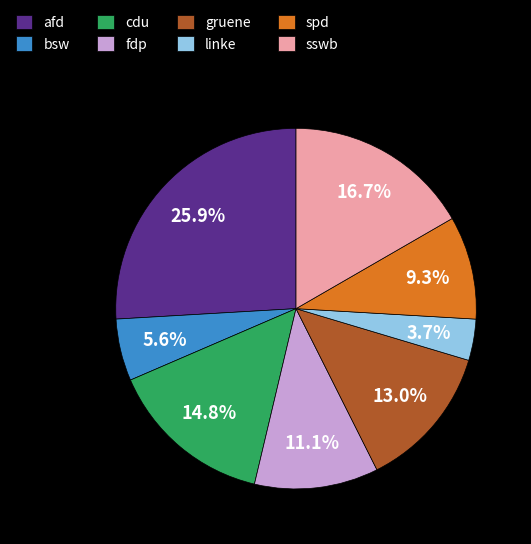

What percentage do sswb and linke together represent?

20.4%